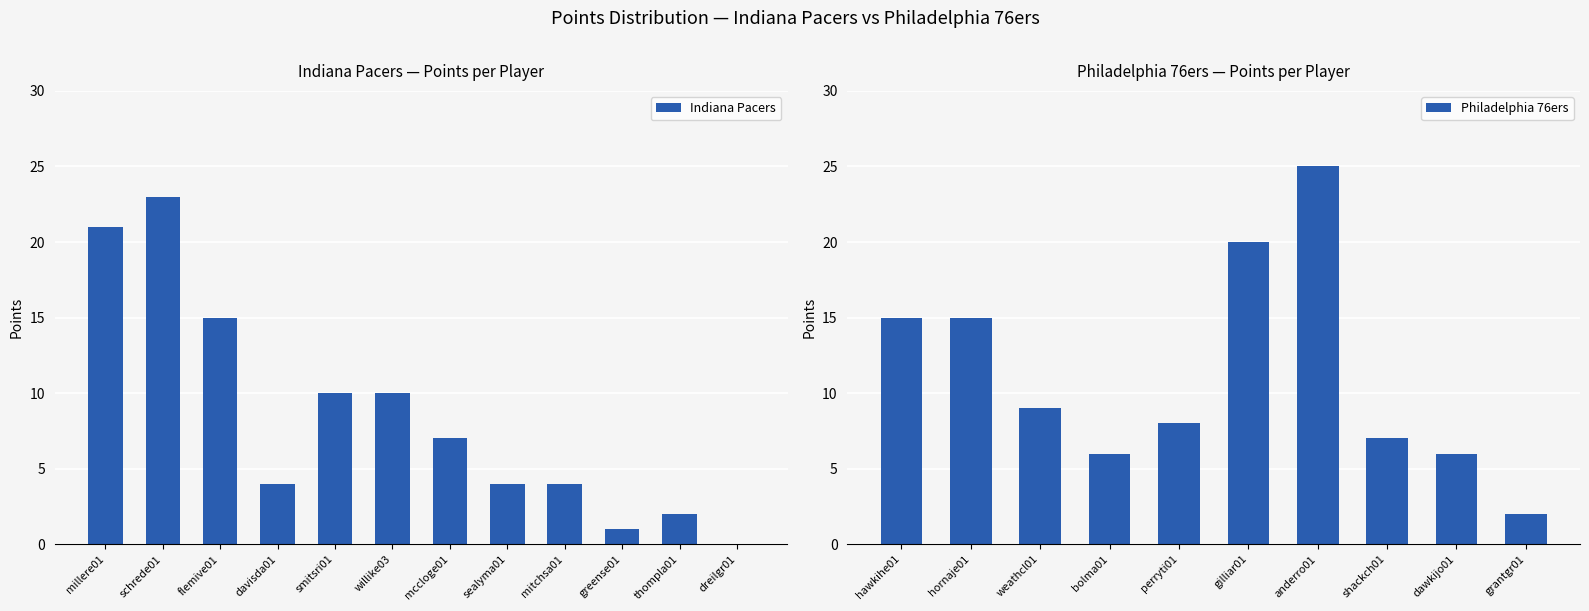

Rank the categories by value from lowest to highest.

dreilgr01, greense01, thompla01, davisda01, sealyma01, mitchsa01, mccloge01, smitsri01, willike03, flemive01, millere01, schrede01